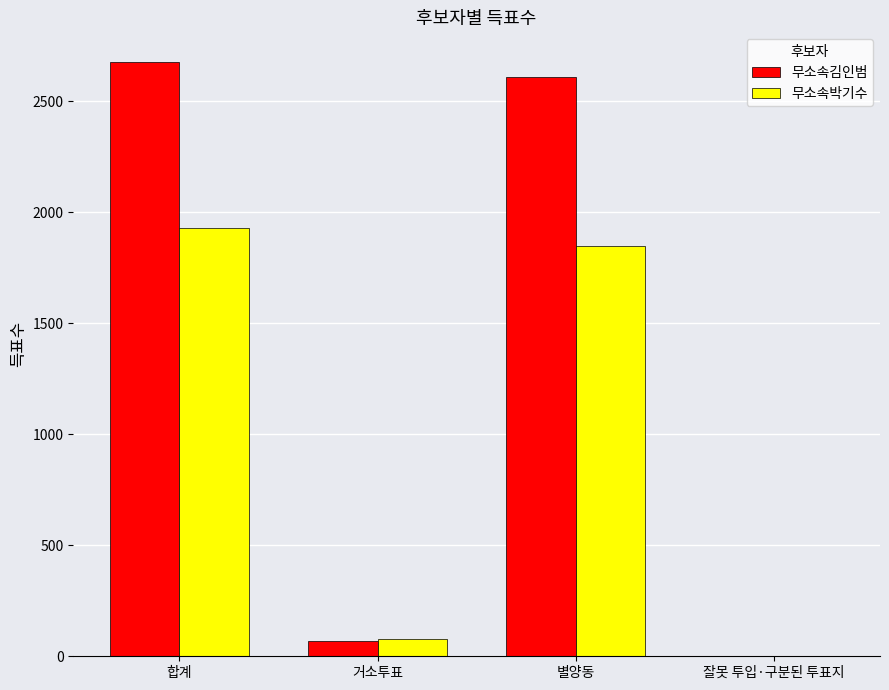

At which category does the chart reach its peak across all series?

합계